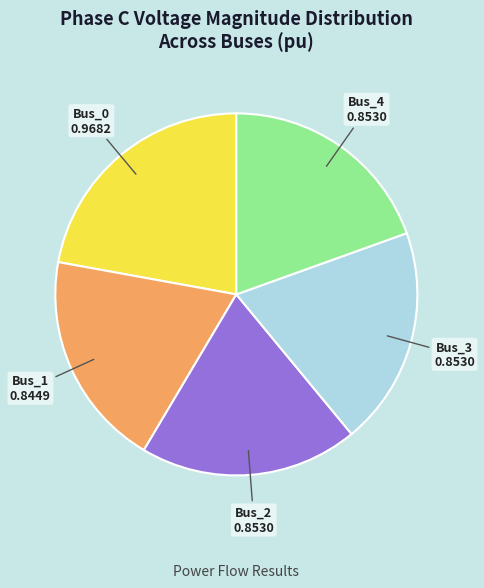

Is there any slice that represents more than half of the pie?

No